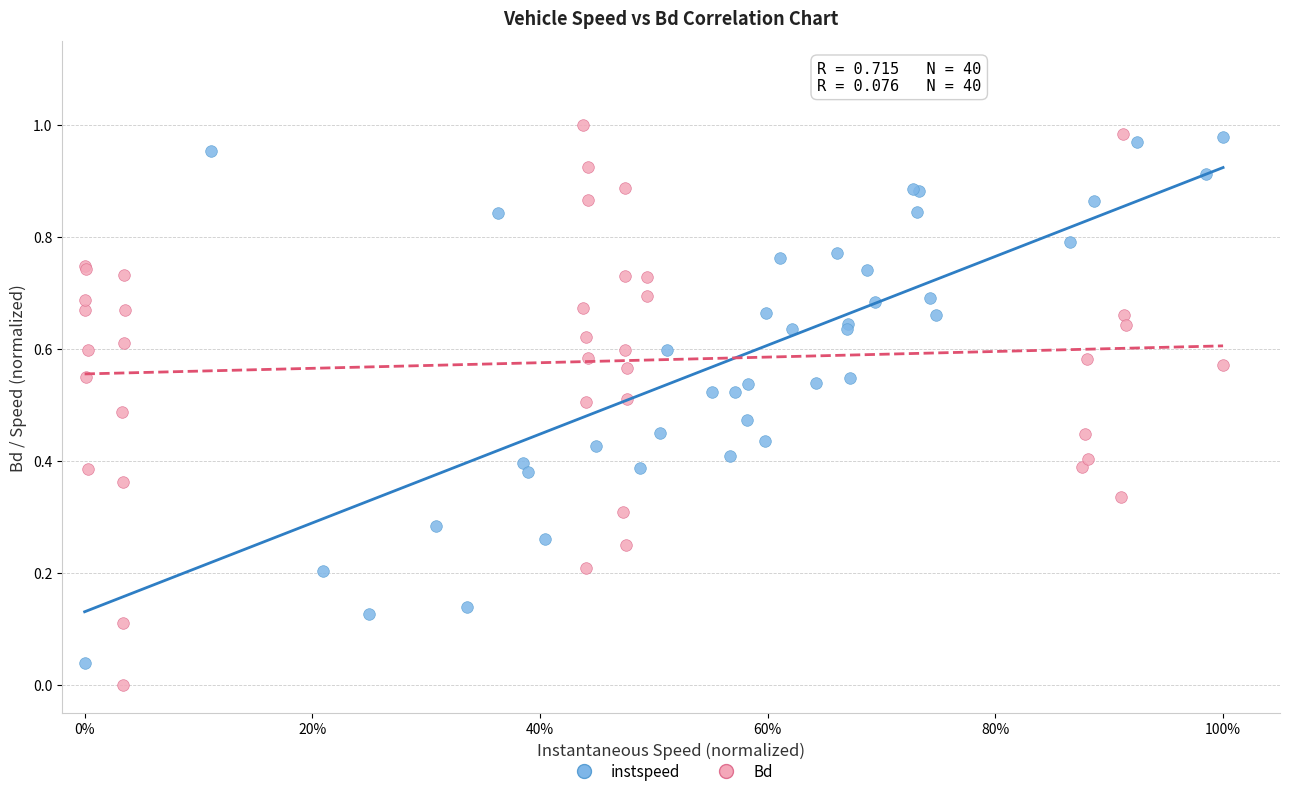

Which series has the widest spread of Y values?

Bd